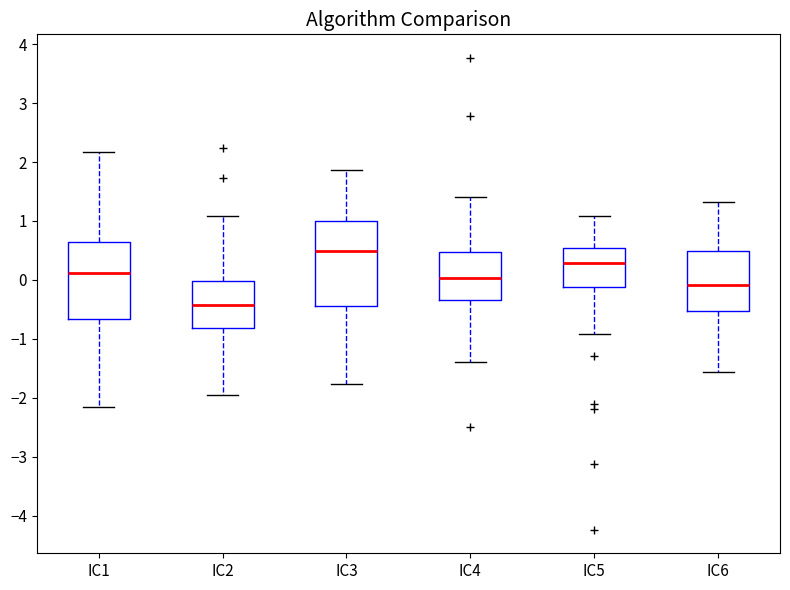

Reading left to right, read every box against the y-axis: the position of its median line, the range the box covers, and the ends of its whiskers. The values are not printed on the chart, so give them approximately, as read against the axis.

IC1: median 0.1, box -0.7 to 0.7, whiskers -2.2 to 2.2
IC2: median -0.4, box -0.8 to 0.0, whiskers -1.9 to 1.1
IC3: median 0.5, box -0.4 to 1.0, whiskers -1.8 to 1.9
IC4: median 0.0, box -0.3 to 0.5, whiskers -1.4 to 1.4
IC5: median 0.3, box -0.1 to 0.5, whiskers -0.9 to 1.1
IC6: median -0.1, box -0.5 to 0.5, whiskers -1.6 to 1.3